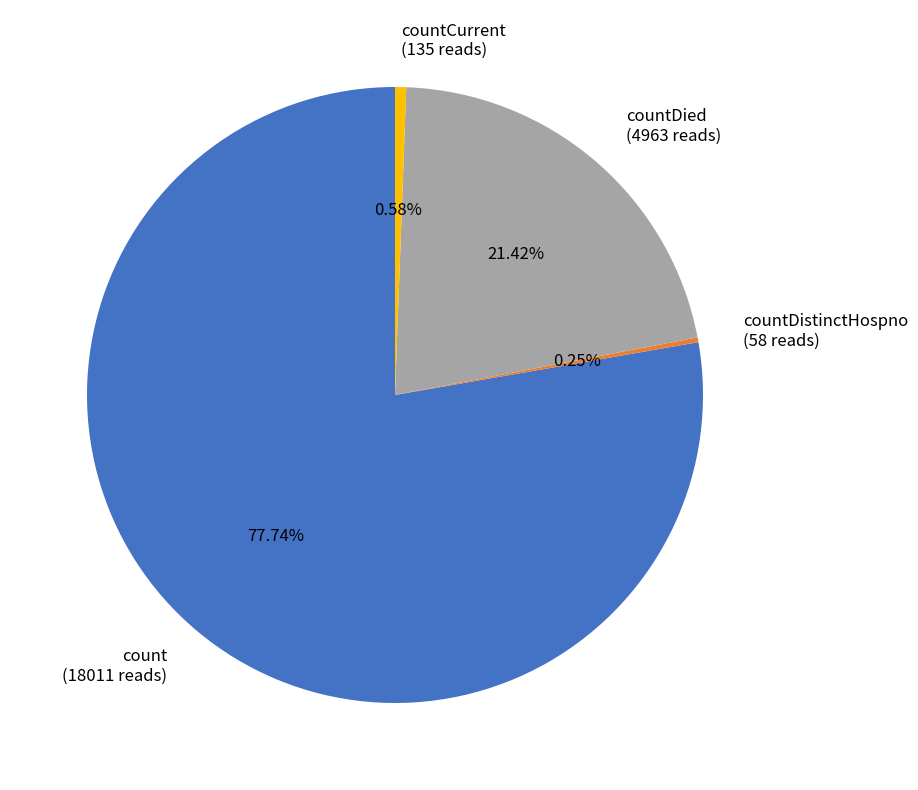

Is there any slice that represents more than half of the pie?

Yes